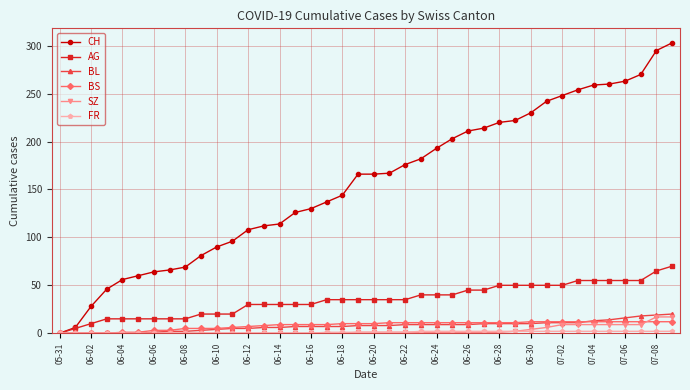

Which series has the largest total across all categories?

CH